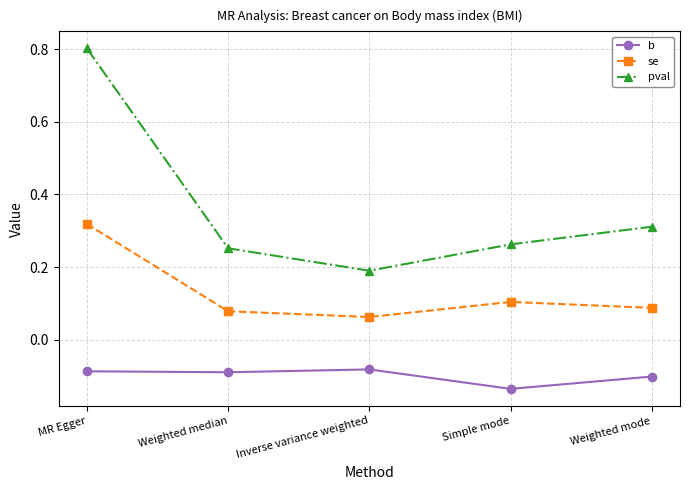

In b, how many points are lower than both neighbors (excluding endpoints)?

2